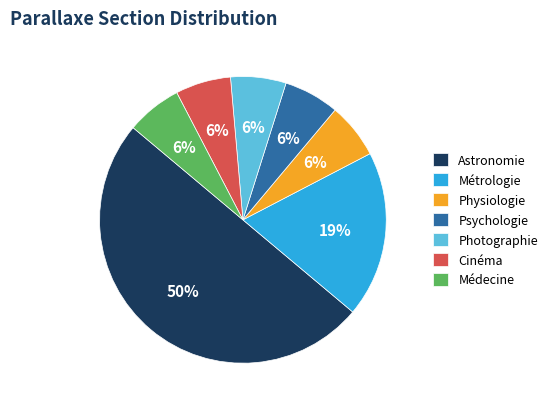

Is the sum of Psychologie and Astronomie greater than half?

Yes